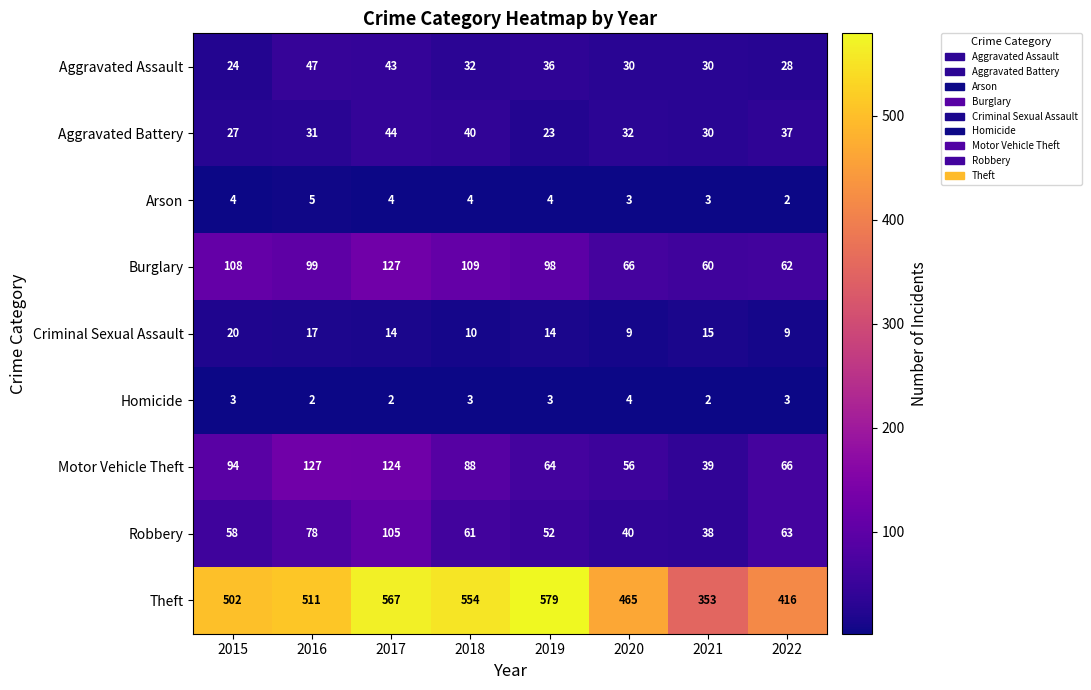

What is the average value of the Burglary series?

91